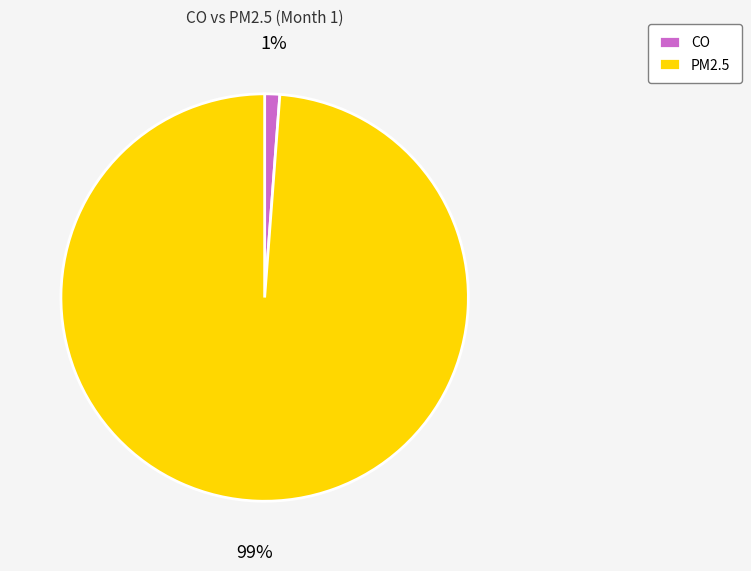

To the nearest percent, what portion does PM2.5 represent?

99%